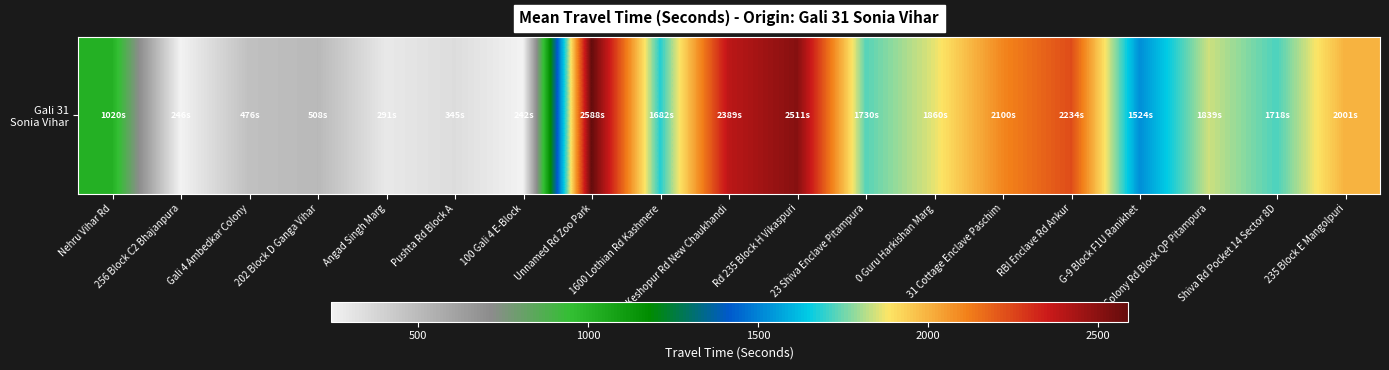

Where is the data nearest to the value 1415?

G-9 Block F1U Ranikhet